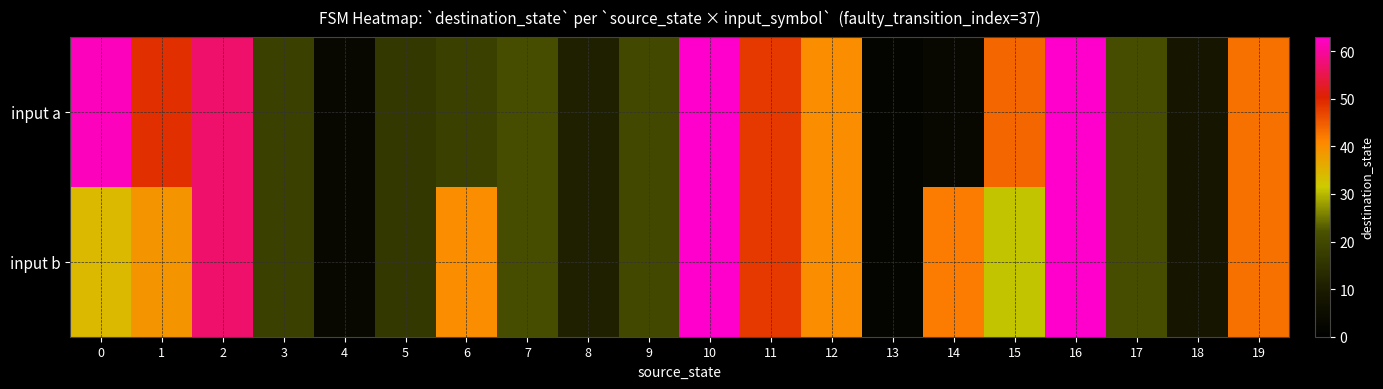

Which series changed the most between 10 and 12?

input a